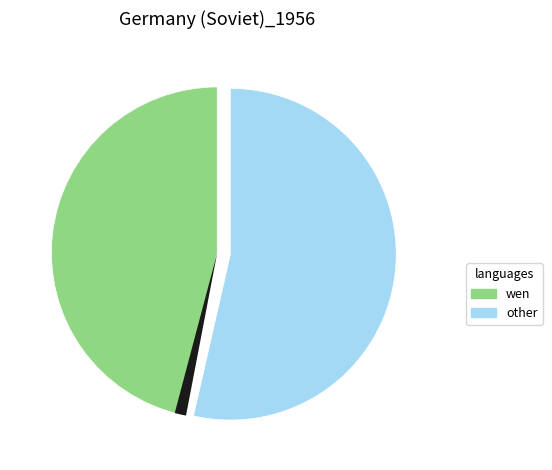

Is there a majority slice in this chart?

Yes